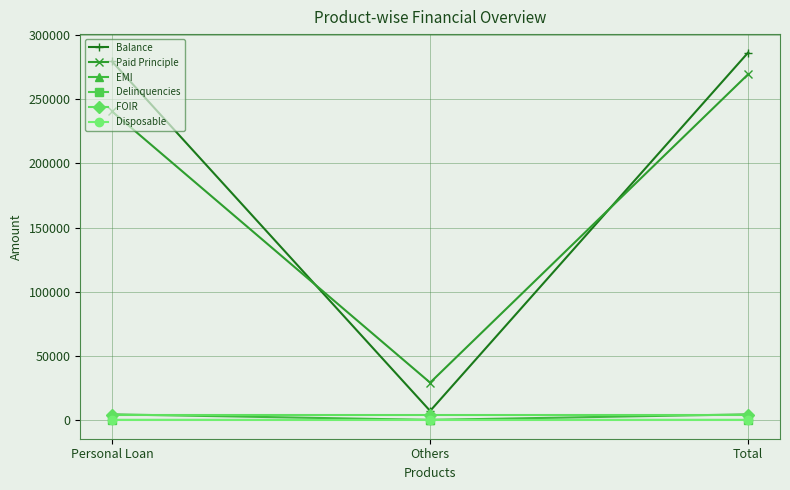

What are all the series names shown in the legend?

Balance, Paid Principle, EMI, Delinquencies, FOIR, Disposable